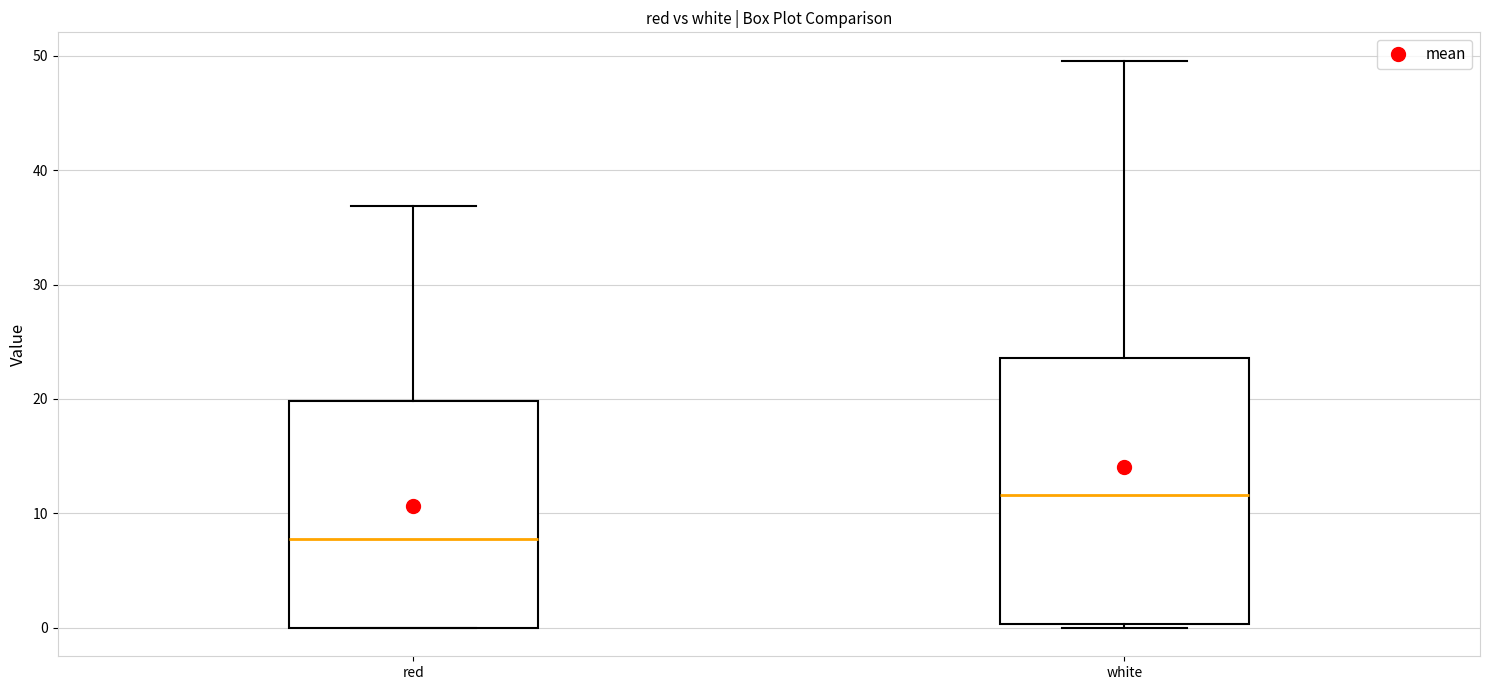

Where does the median line of the box for red sit on the y-axis? The values are not printed on the chart, so give them approximately, as read against the axis.

8